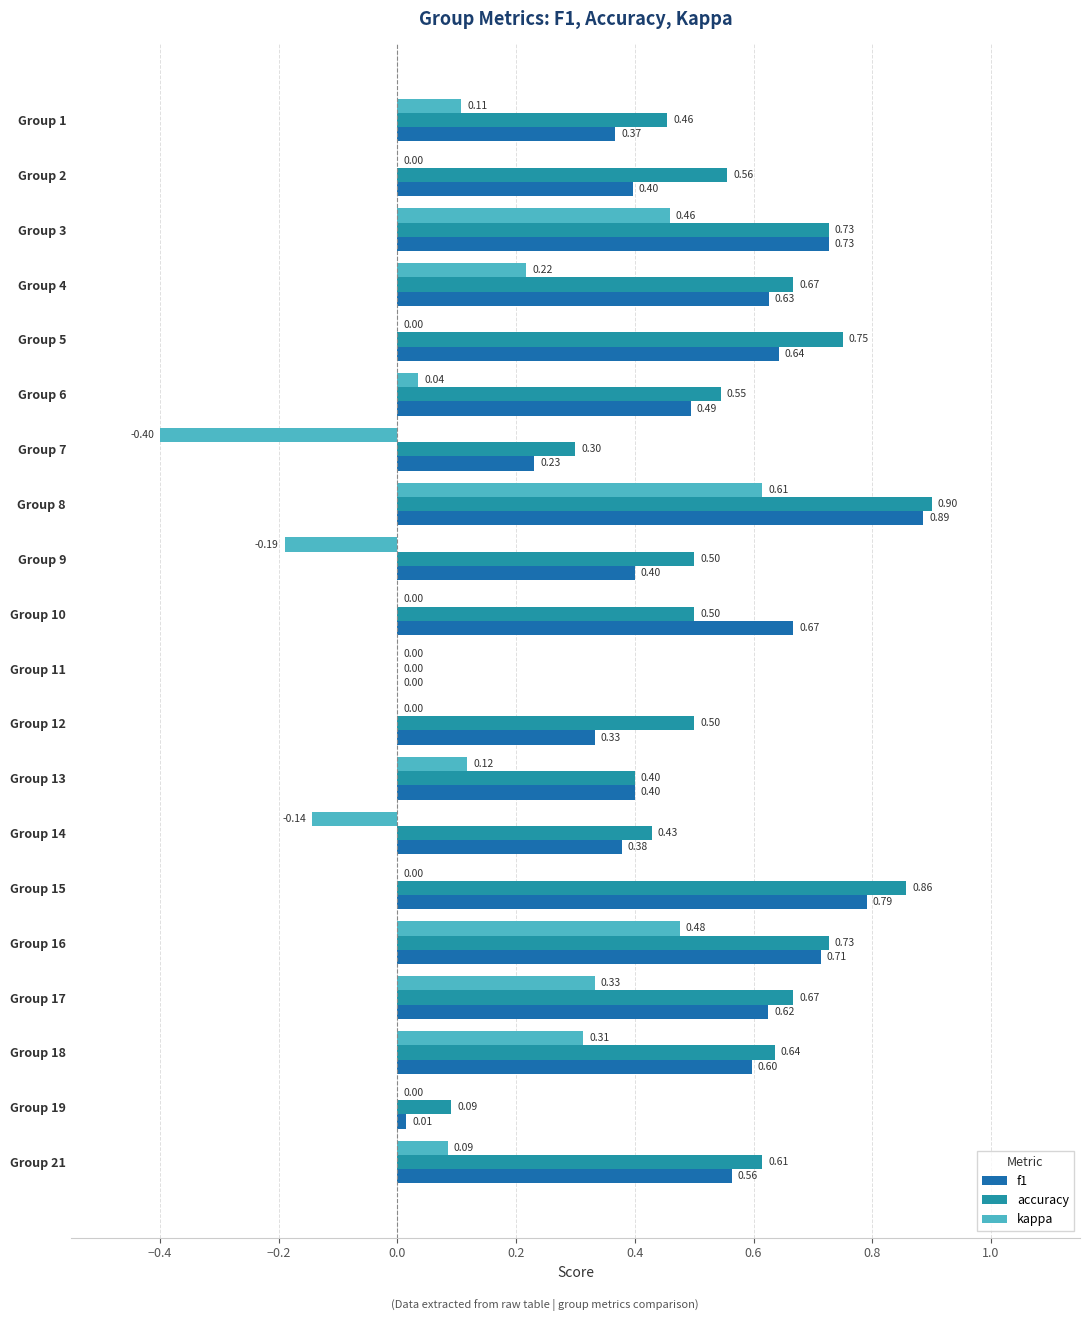

Is the value of f1 at Group 2 greater than the value of accuracy at Group 15?

No